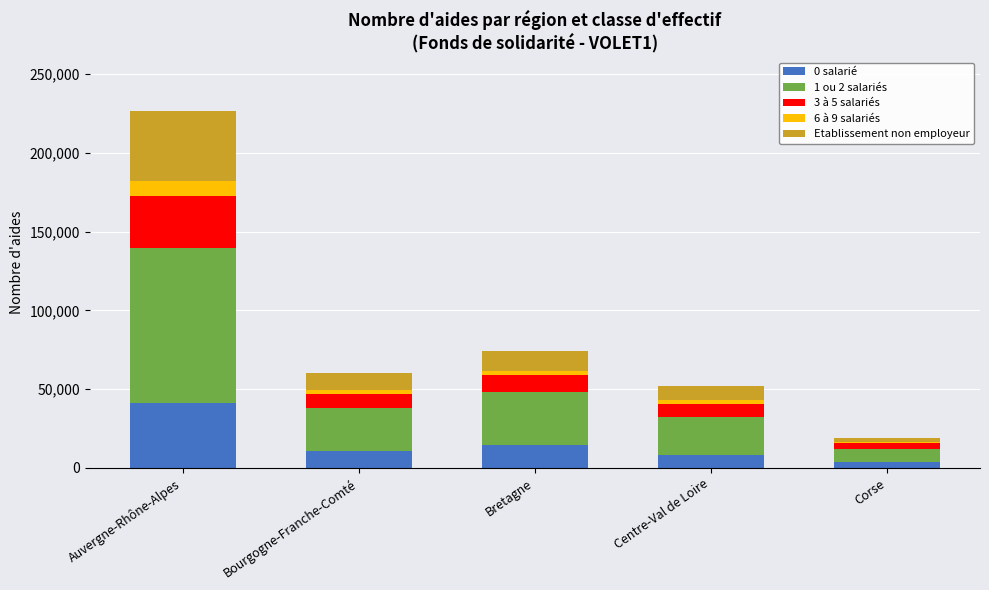

Which category has the highest value in the 0 salarié series?

Auvergne-Rhône-Alpes